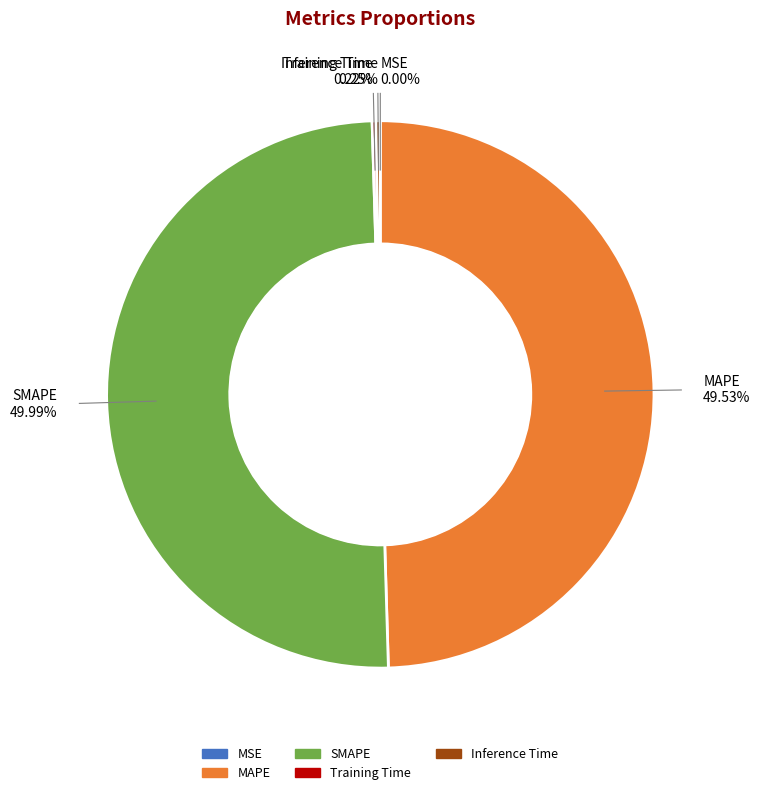

To the nearest percent, what percentage of the pie is SMAPE?

50%